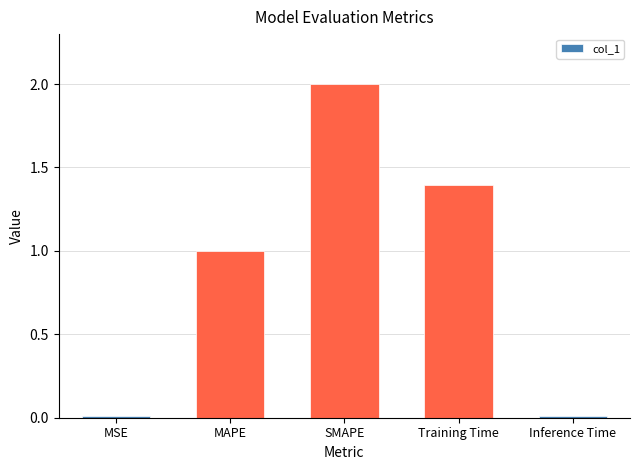

The value at SMAPE is 2.0. True or false?

True